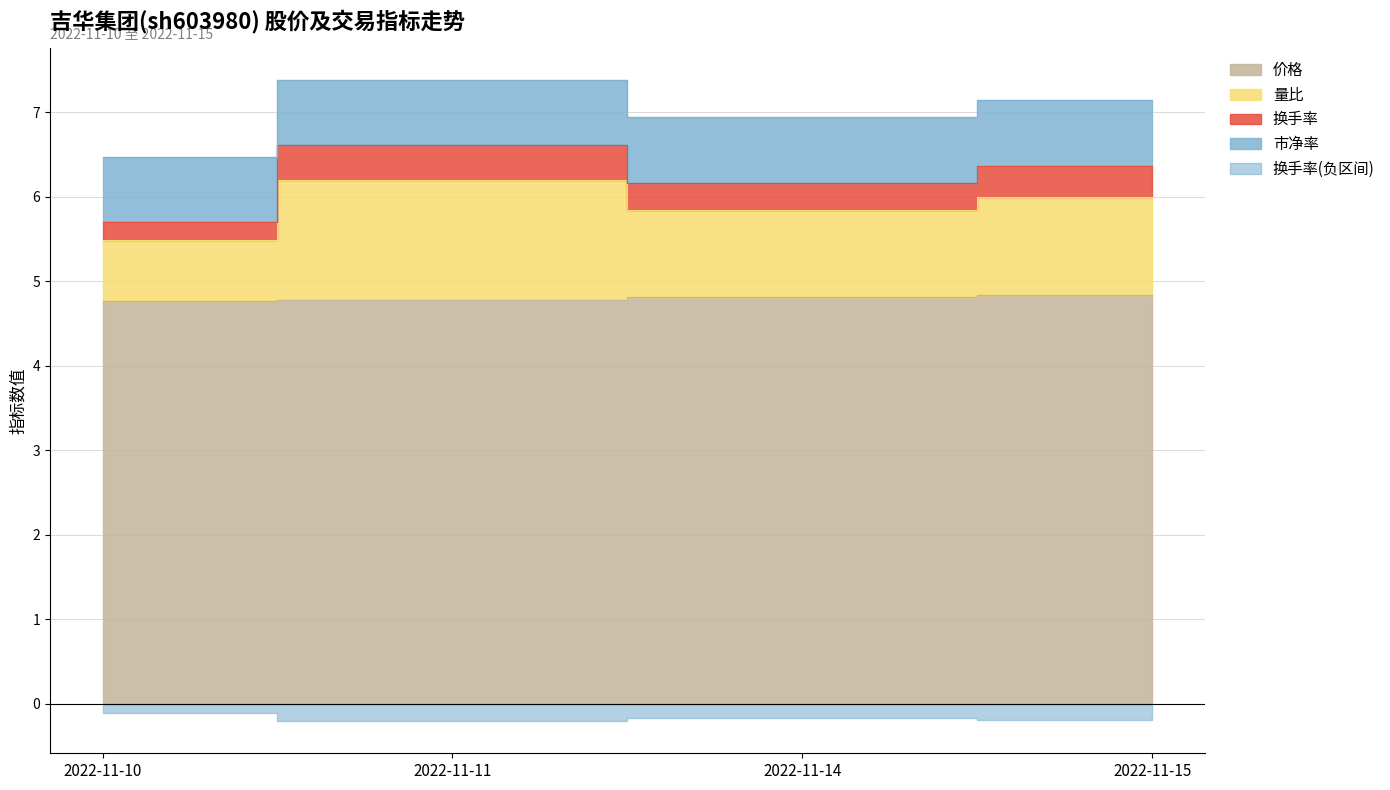

What is the difference between the maximum and minimum values in the 价格 series?

0.1